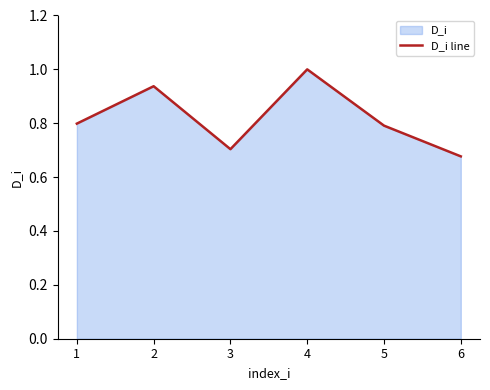

Reading left to right, what are all the values shown in this chart?

1=0.8	2=0.9	3=0.7	4=1.0	5=0.8	6=0.7